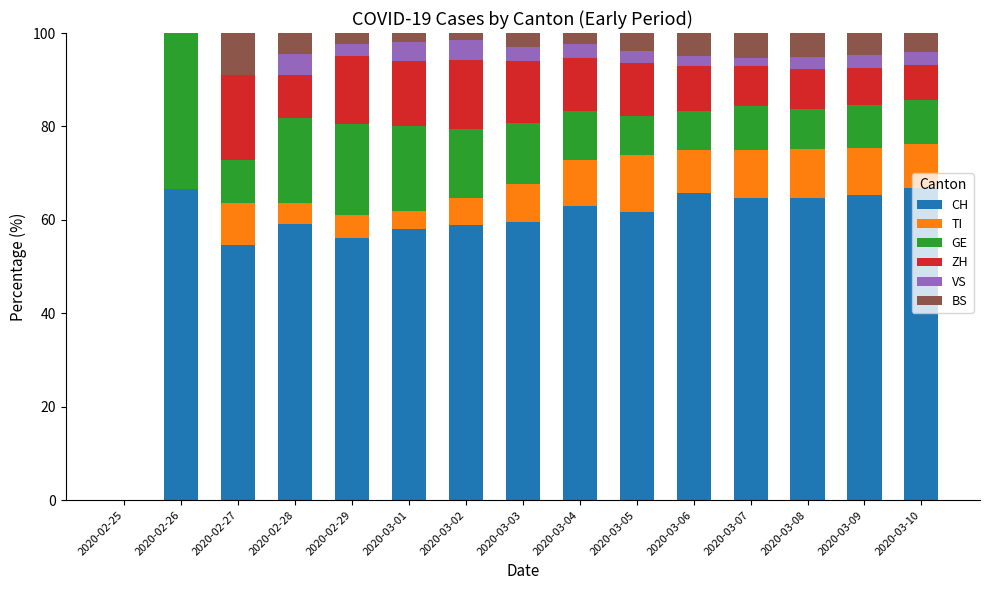

What are all the series names shown in the legend?

CH, TI, GE, ZH, VS, BS